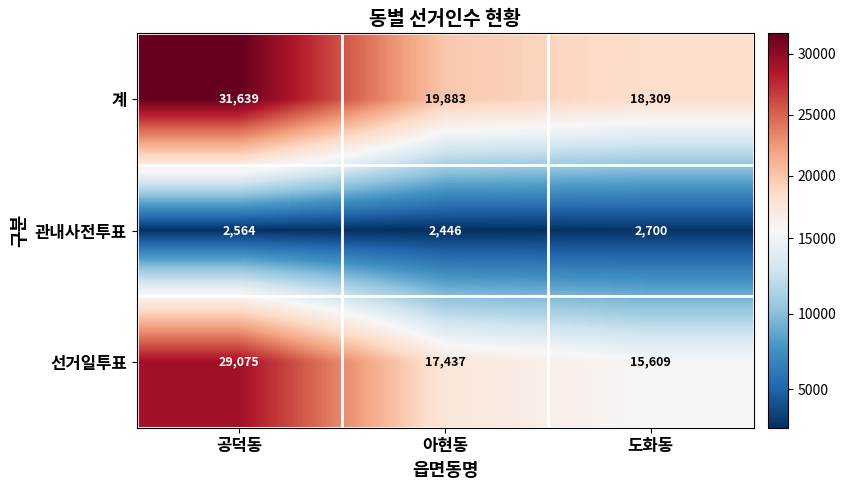

Reading left to right, list all the values displayed in this chart.

계: 31639	19883	18309
관내사전투표: 2564	2446	2700
선거일투표: 29075	17437	15609